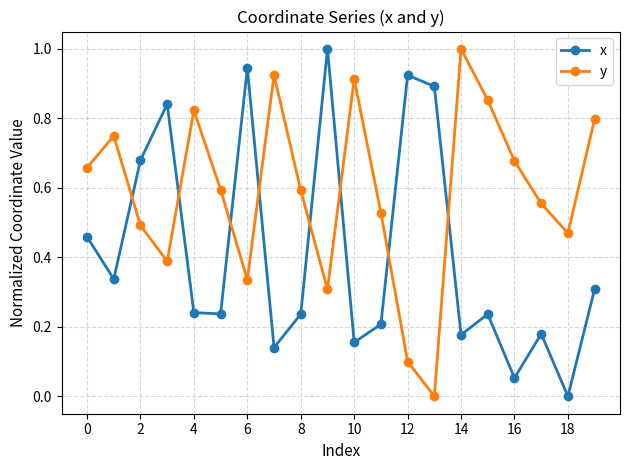

What is the greatest value displayed?

1.0